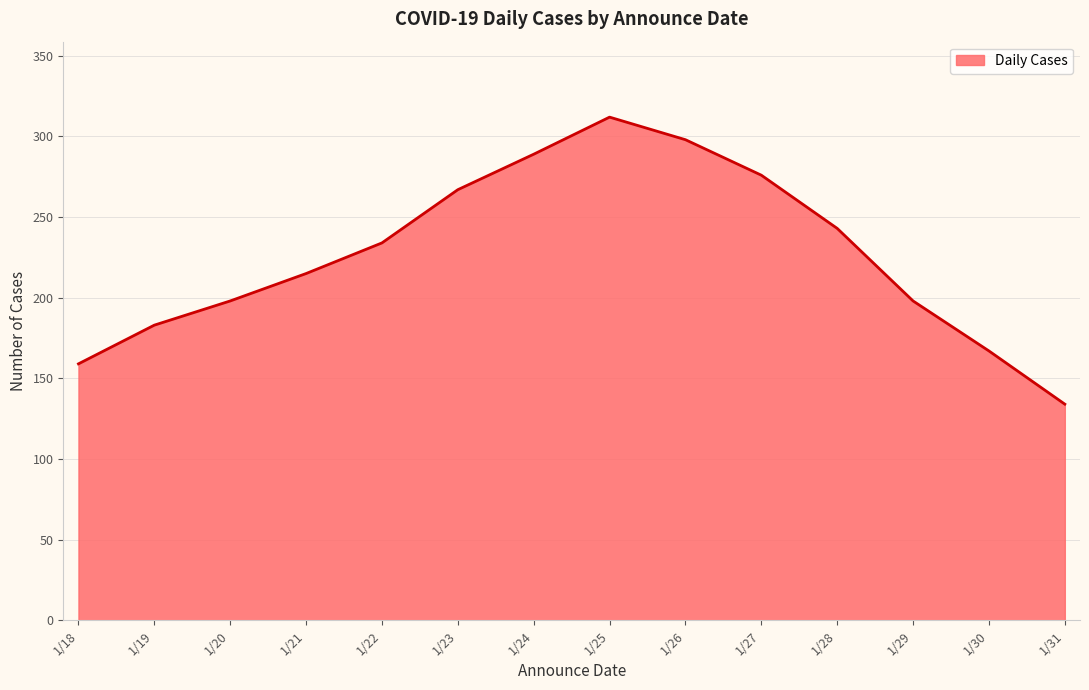

Is it true that the value at 1/21 is 142?

False